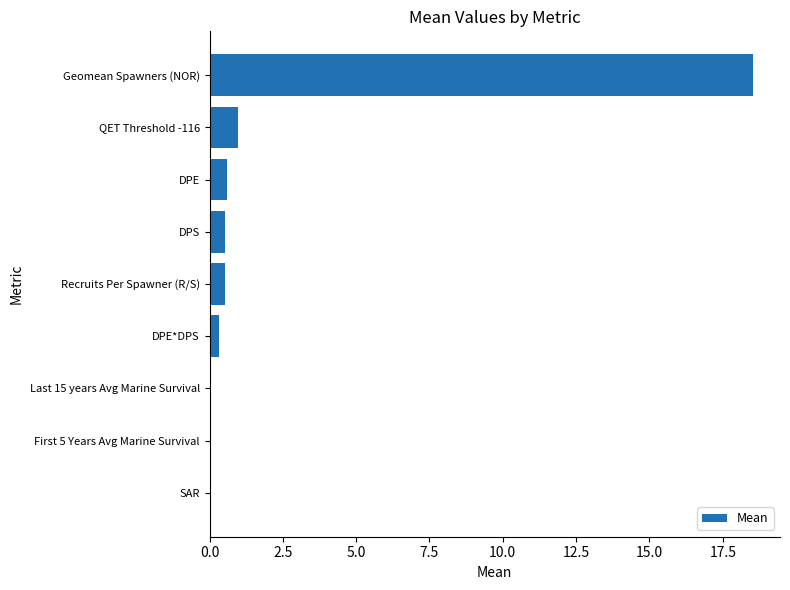

True or false: the data shows 0.5 at DPS.

True